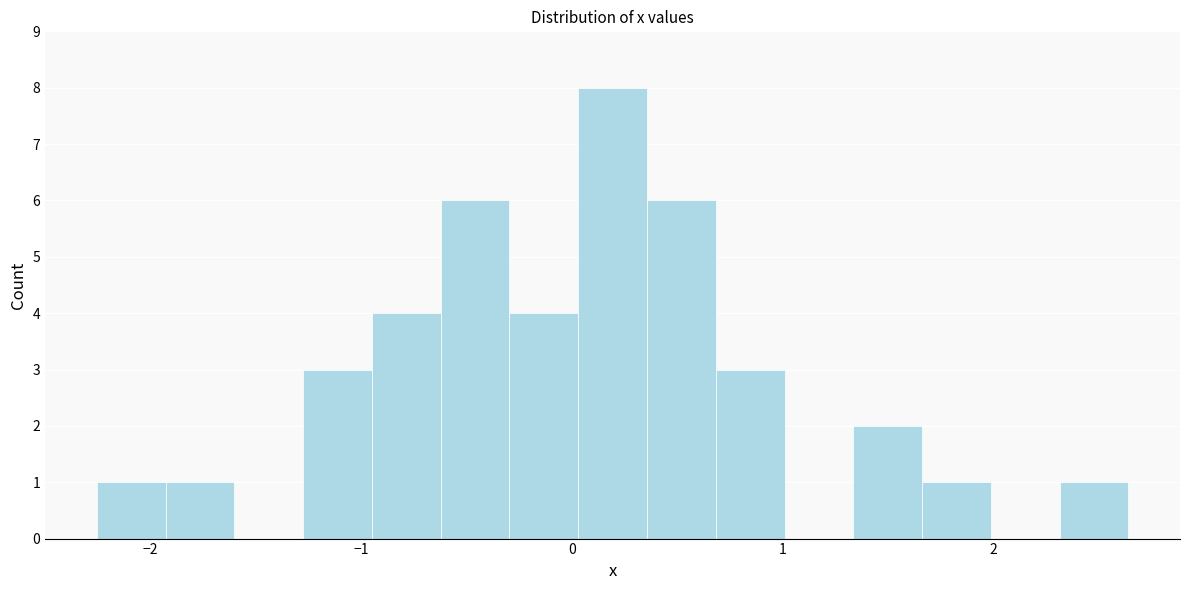

Around what value on the x-axis is the tallest bar? Give the approximate position of its centre, as read against the axis.

0.2